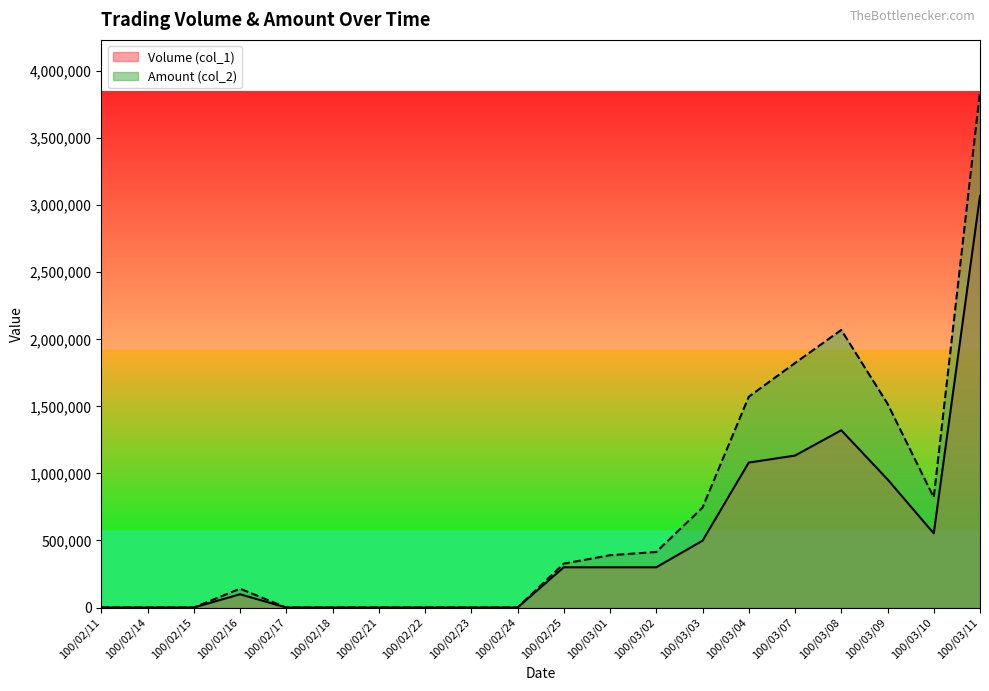

True or false: Volume (col_1) and Amount (col_2) intersect in this chart.

False